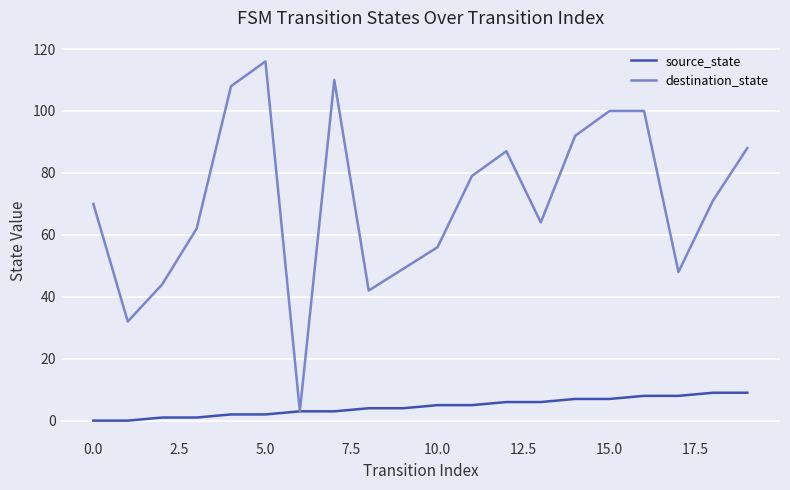

Which series has the largest total across all categories?

destination_state